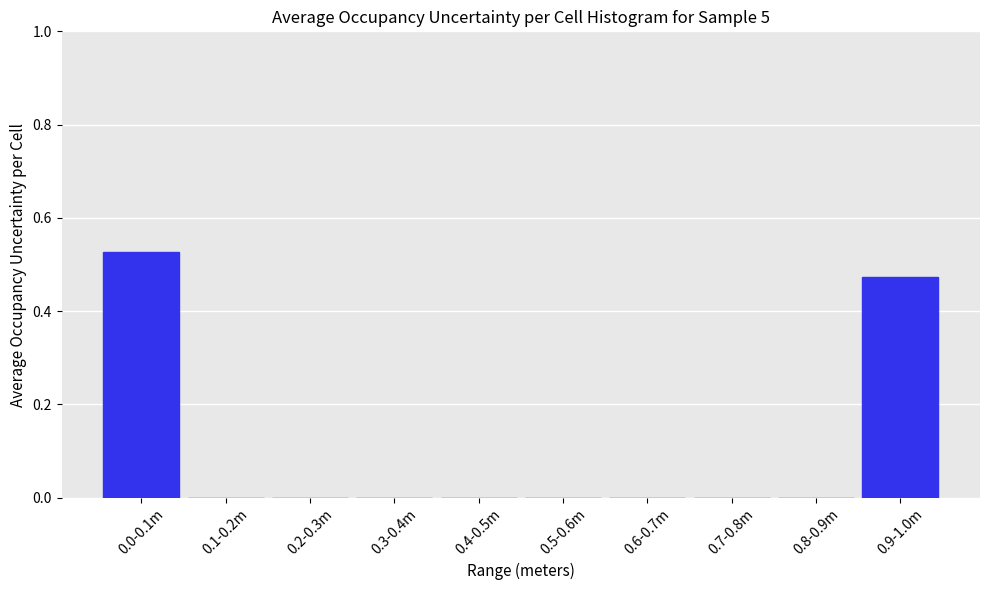

What is the sum of all values?

1.0